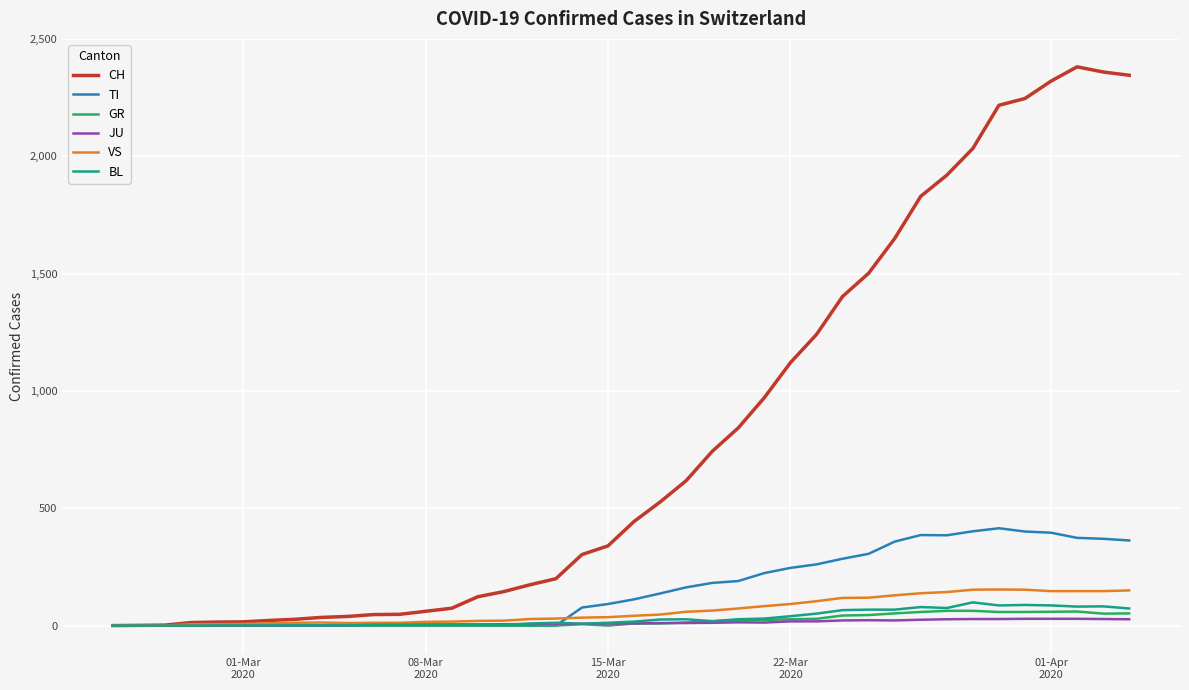

What is the maximum value shown in the chart?

2382